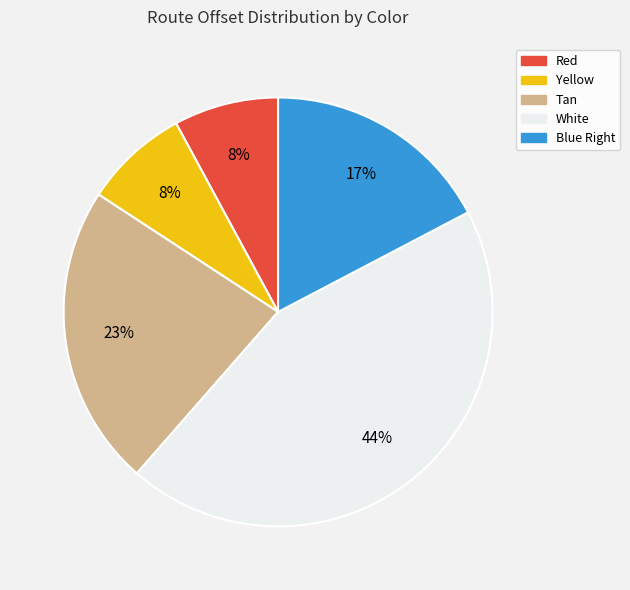

To the nearest percent, what is the average slice percentage?

20%